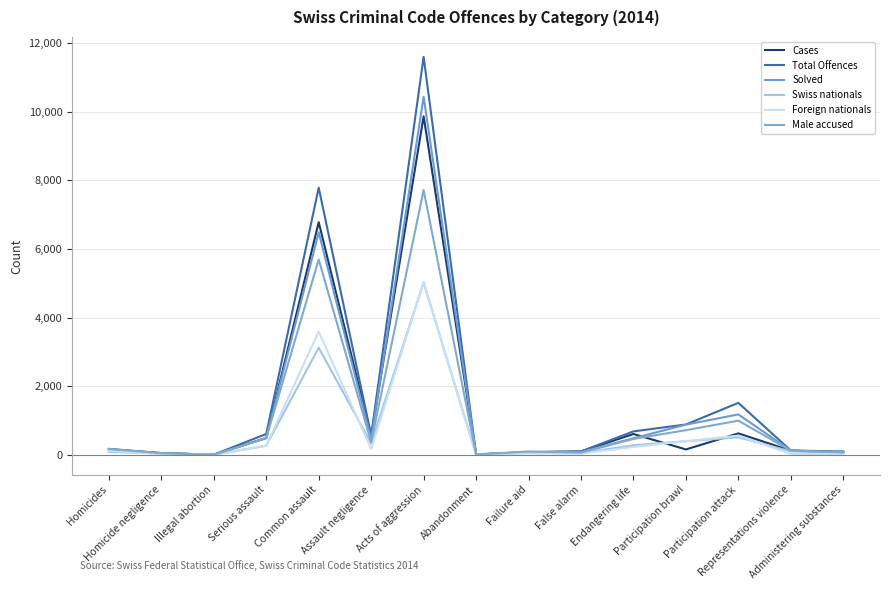

In Total Offences, how many points are higher than both neighbors (excluding endpoints)?

3